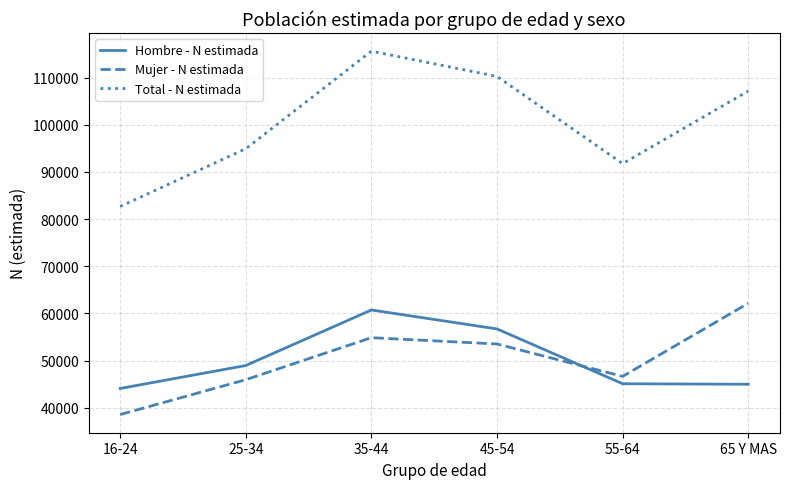

Is it true that Mujer - N estimada equals 45961 at 25-34?

True